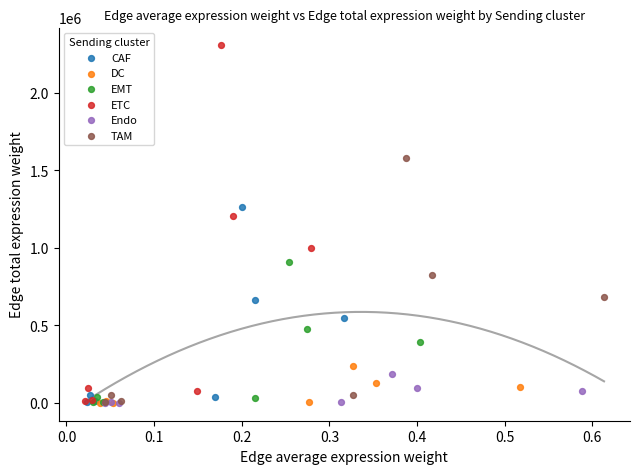

Which series has the largest Y range (max minus min)?

ETC